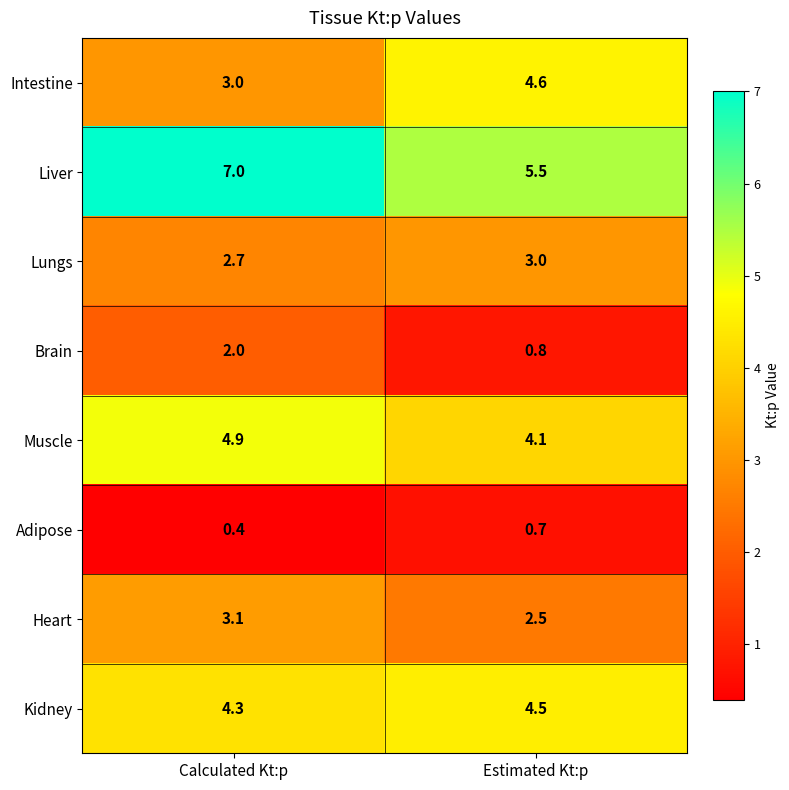

At which label does Intestine first exceed 4?

Estimated Kt:p